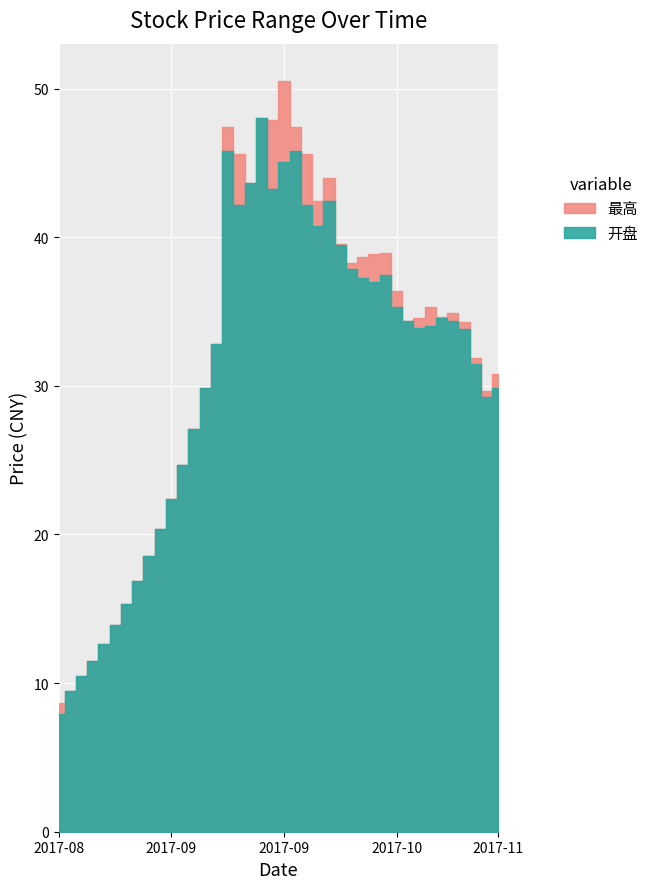

Is the value of 开盘 at 2017-10-12 greater than the value of 最高 at 2017-09-01?

Yes